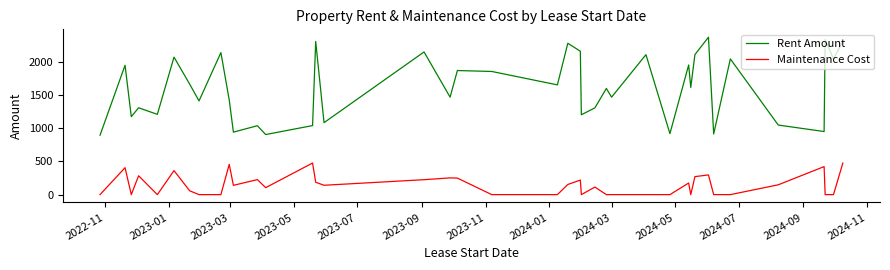

What is the greatest value displayed?

2371